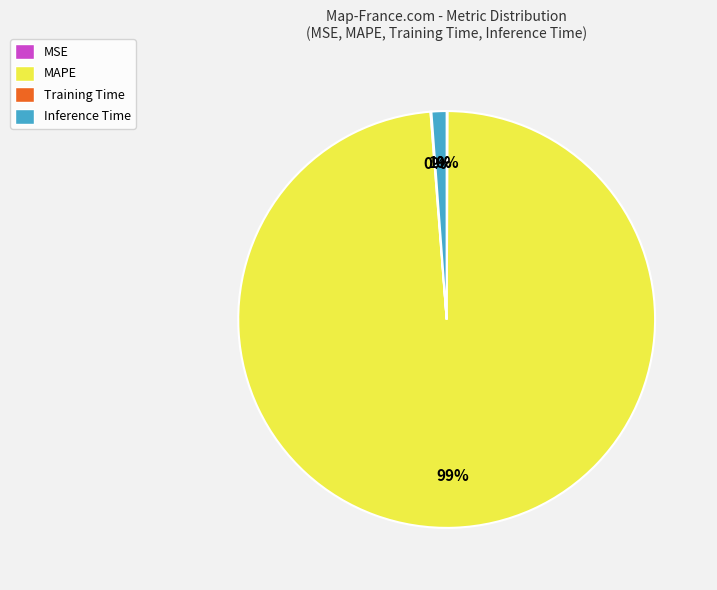

What is the majority slice?

MAPE